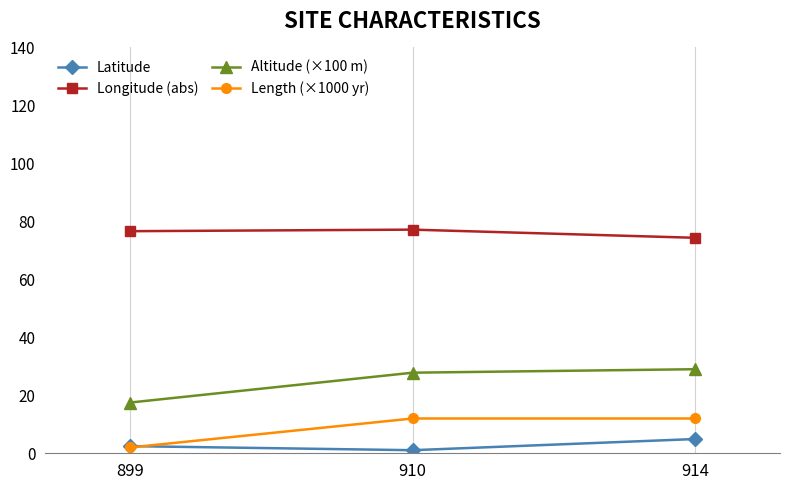

List the series in order of their peak value, highest first.

Longitude (abs), Altitude (×100 m), Length (×1000 yr), Latitude